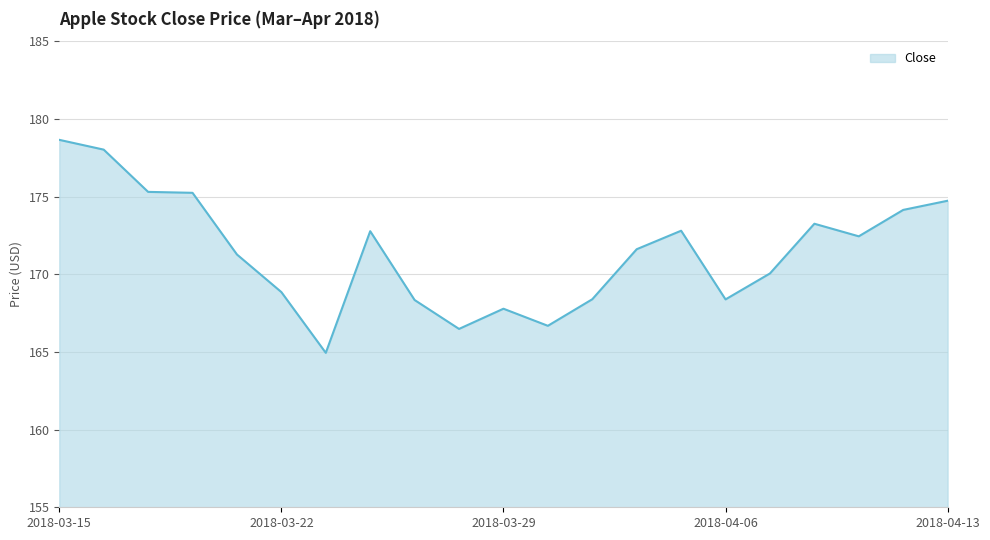

What is the difference between the maximum and minimum values?

13.7